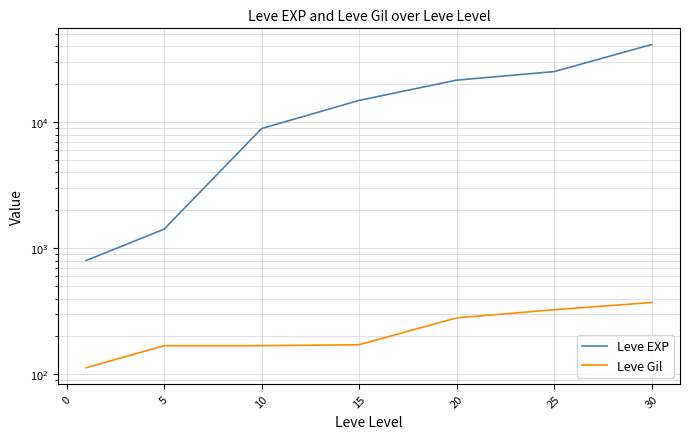

What is the spread (max minus min) of values at 5?

8761